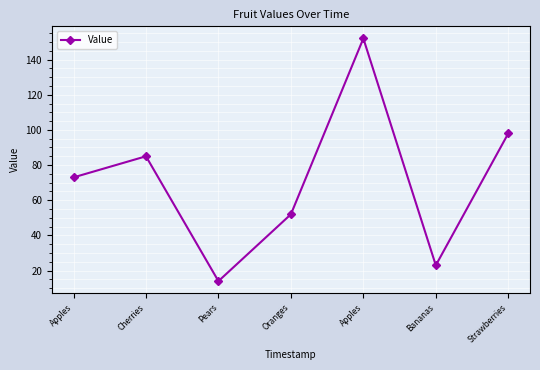

Reading right to left, transcribe all the data shown in this chart.

Strawberries=98	Bananas=23	Apples=152	Oranges=52	Pears=14	Cherries=85	Apples=73